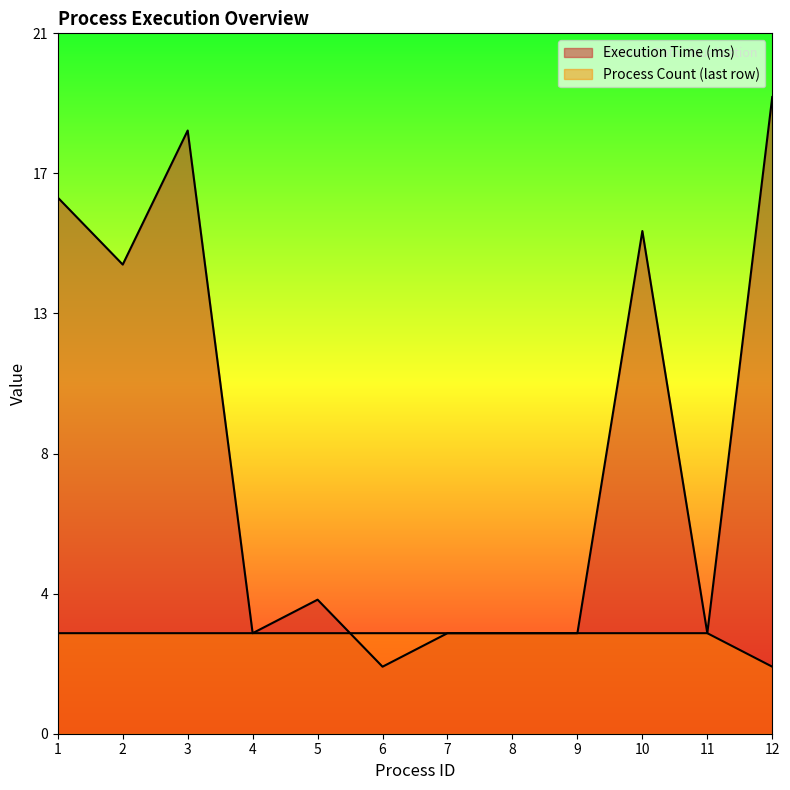

How many intersections are there between Process Count (last row) and Execution Time (ms)?

1